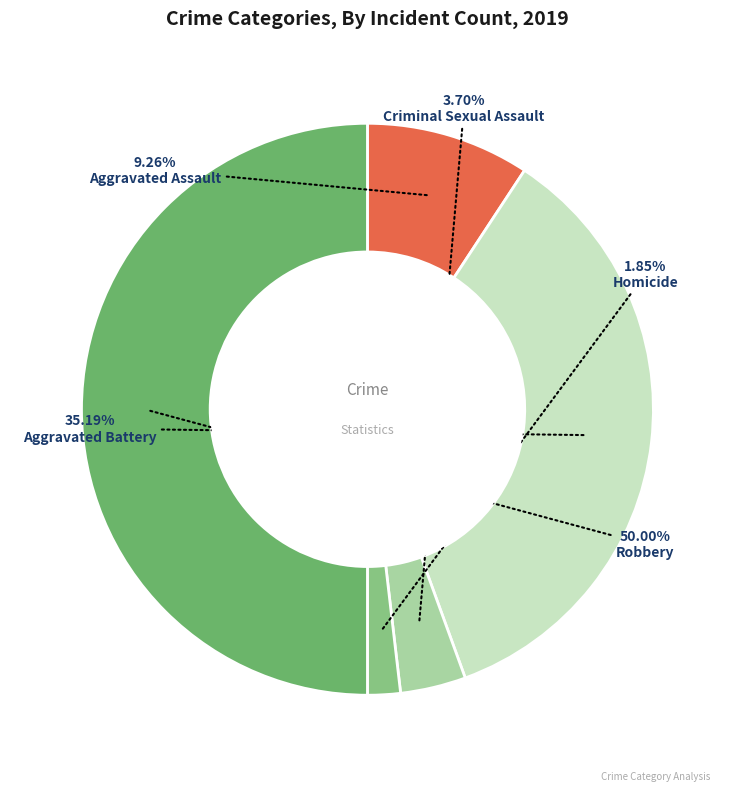

Rank the categories by value from lowest to highest.

Homicide, Criminal Sexual Assault, Aggravated Assault, Aggravated Battery, Robbery